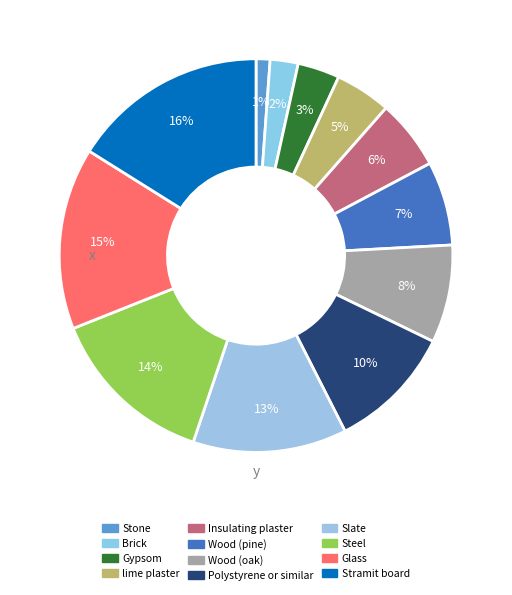

To the nearest percent, what is the difference between the largest and smallest slice percentages?

15%